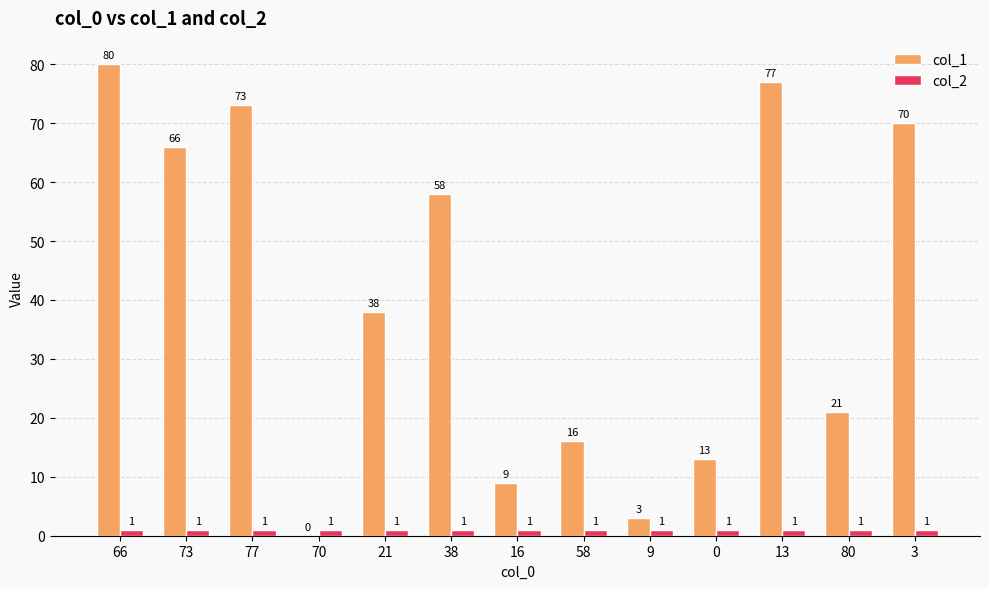

At which label is col_1 closest to 40?

21